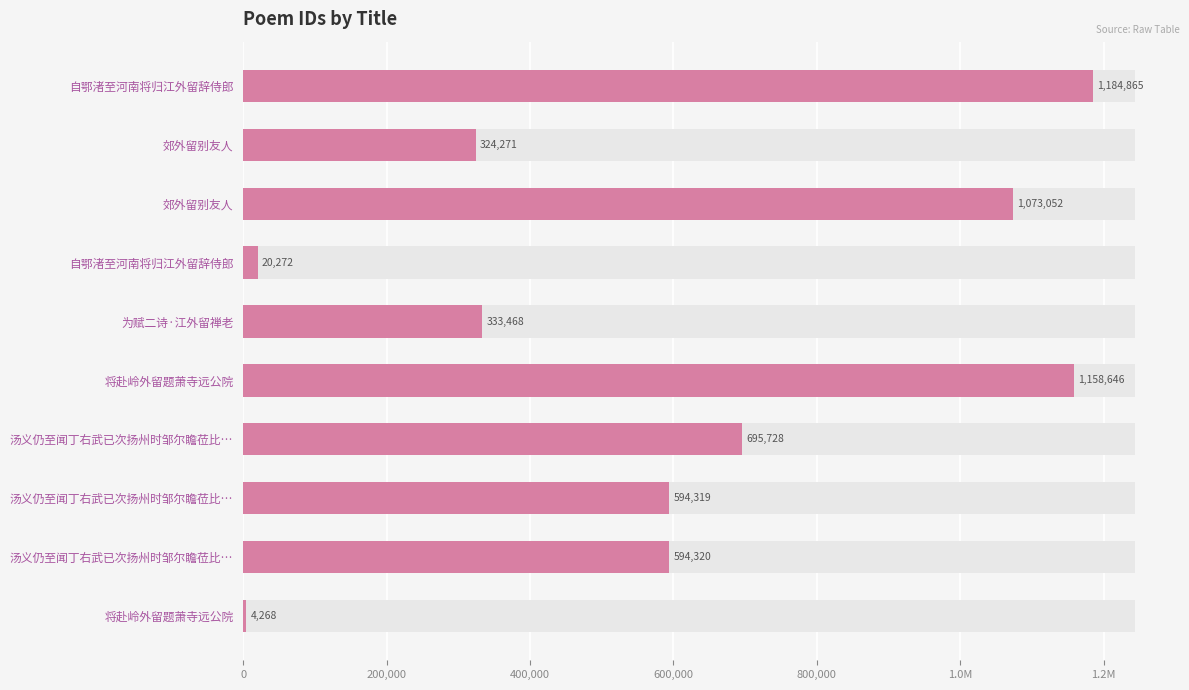

What is the average value?

598321